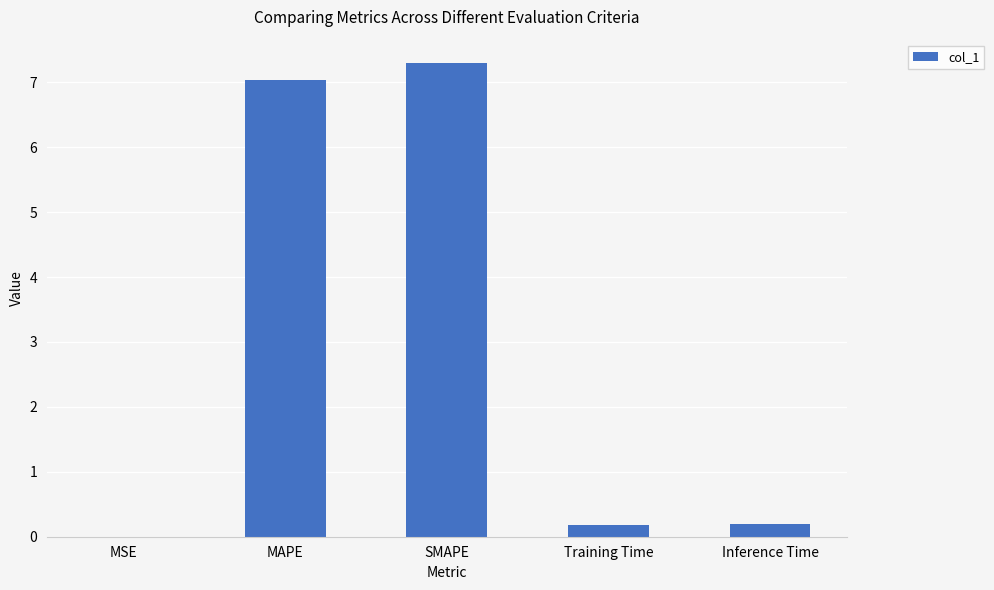

What is the sum of all values?

14.7